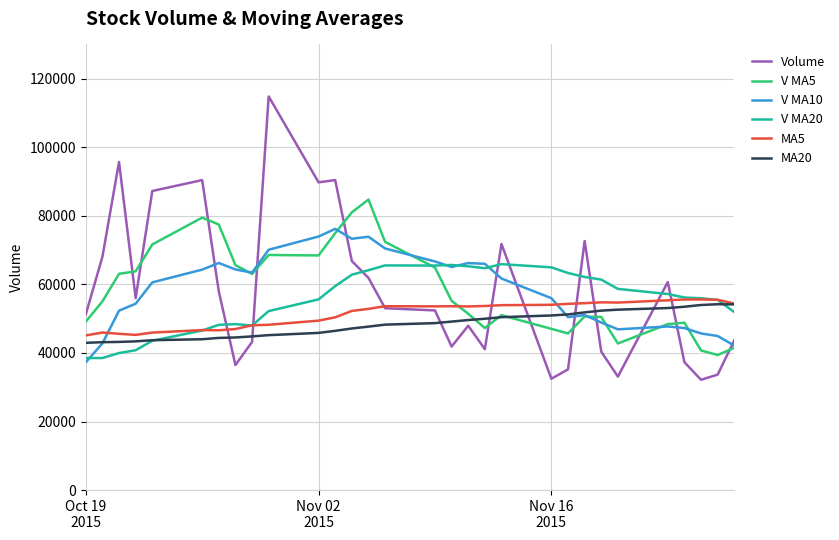

True or false: V MA5 has more than 2 interior local peaks.

True